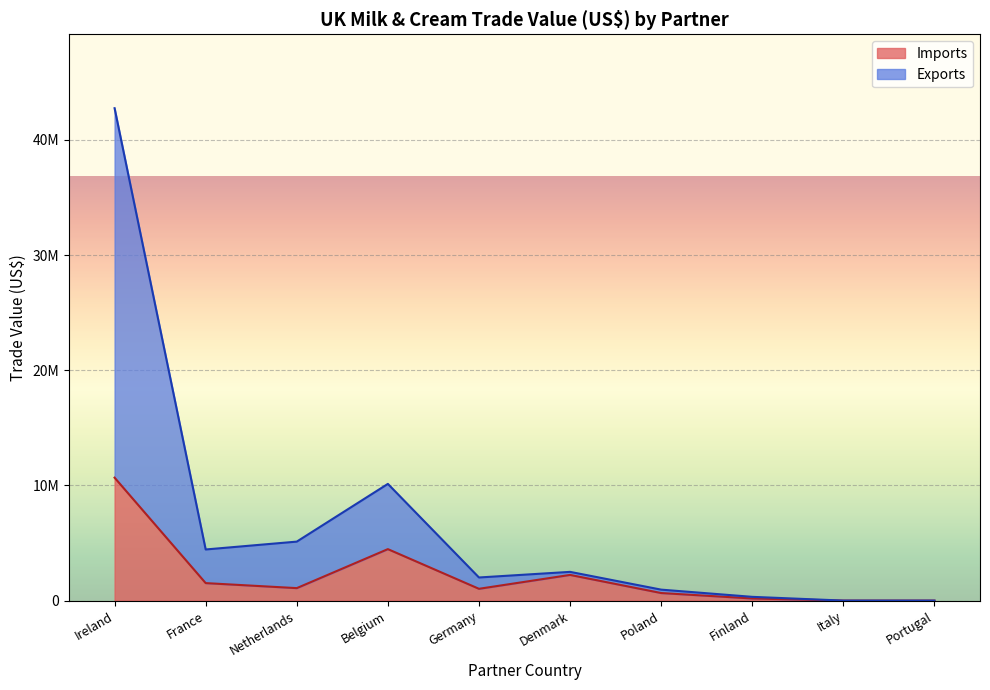

At France, list the series in order from largest to smallest.

Exports, Imports